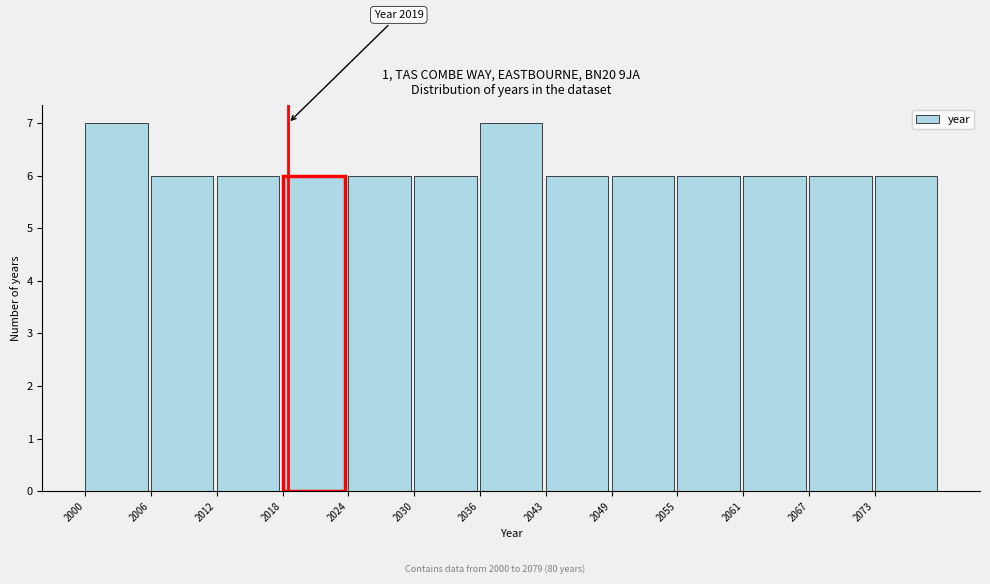

Reading right to left, what are all the values shown in this chart?

6	6	6	6	6	6	7	6	6	6	6	6	7